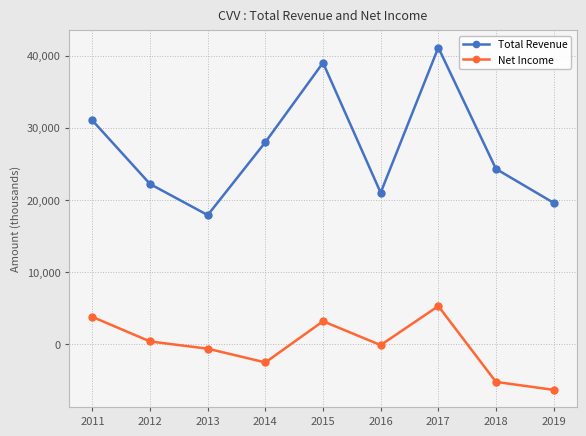

True or false: Total Revenue and Net Income cross at least once.

False